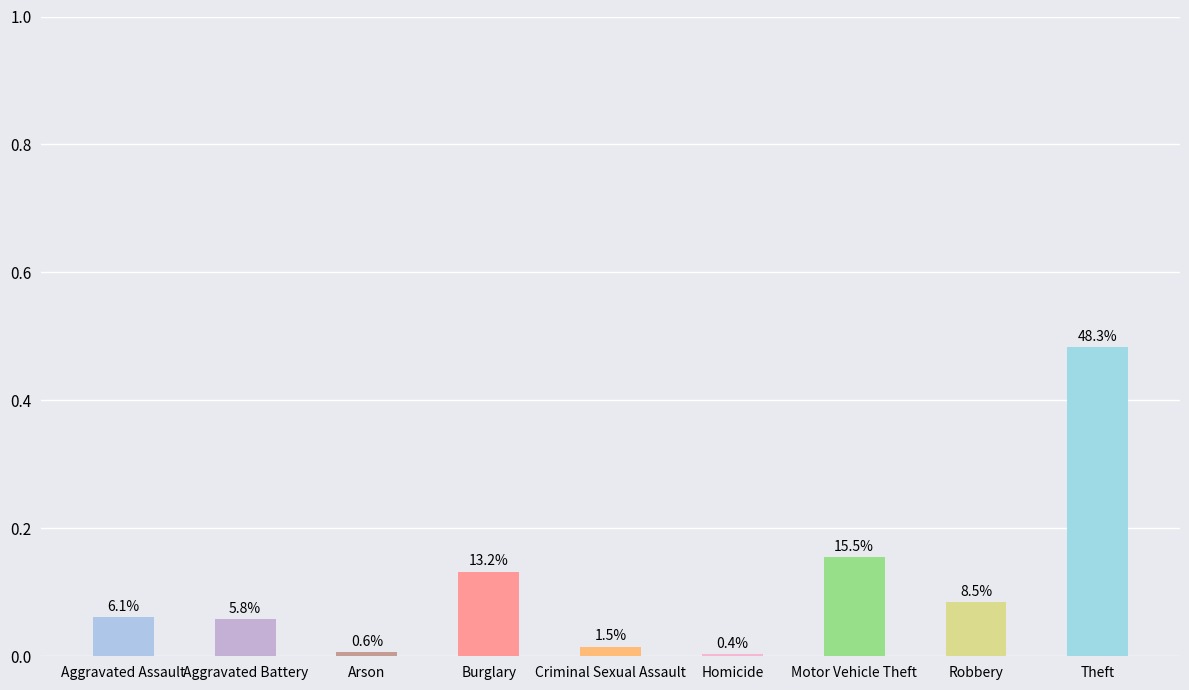

What position from the left is Theft?

9